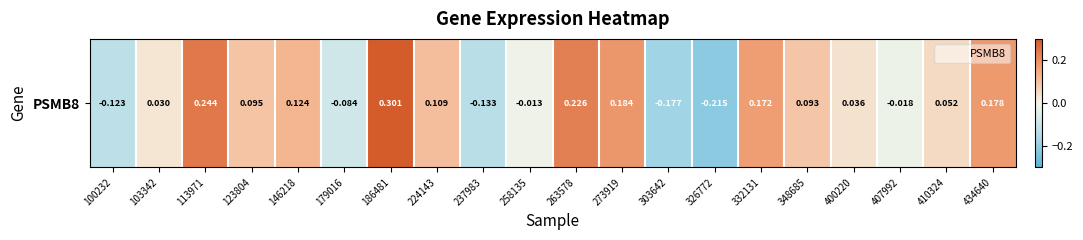

Rank the categories by value from highest to lowest.

186481, 113971, 263578, 273919, 434640, 332131, 146218, 224143, 123804, 348685, 410324, 400220, 103342, 258135, 407992, 179016, 100232, 237983, 303642, 326772